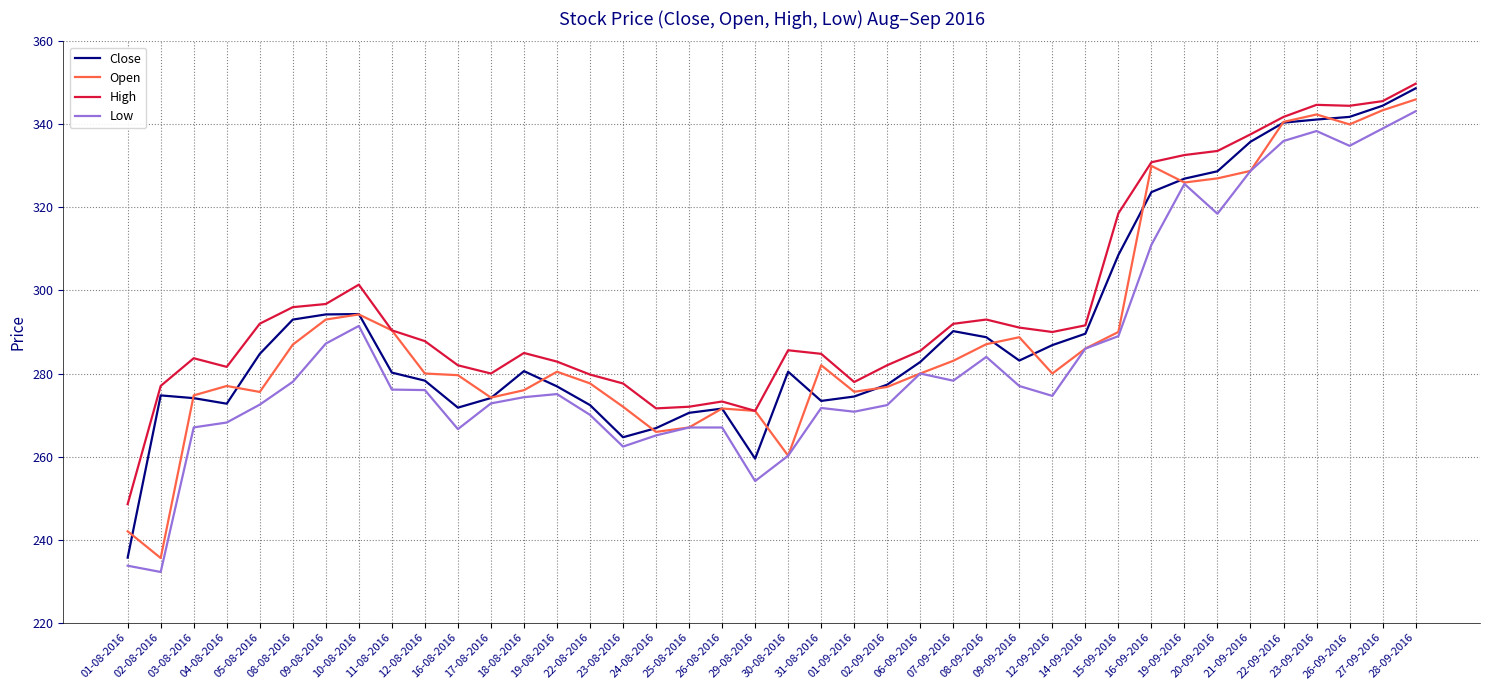

In Low, how many points are lower than both neighbors (excluding endpoints)?

9